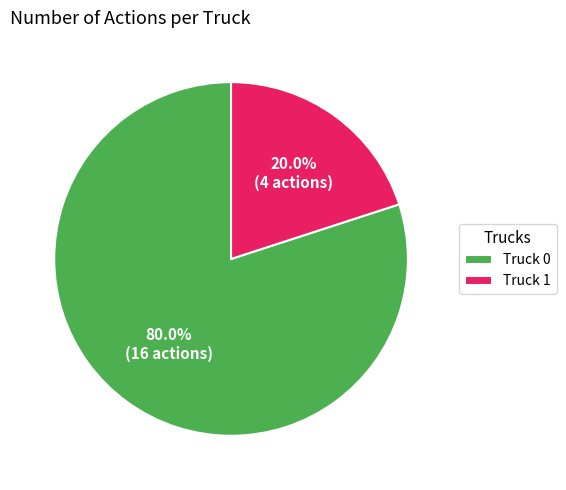

How many segments does this pie chart have?

2